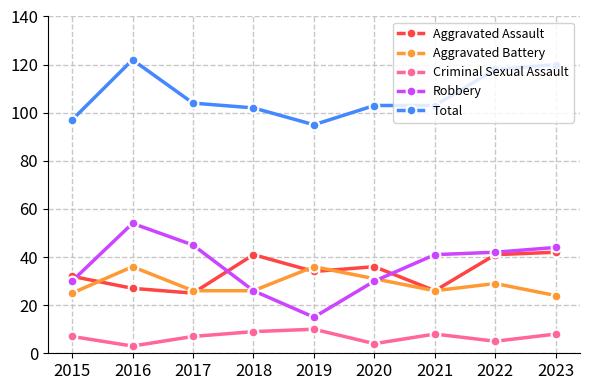

True or false: Aggravated Assault and Total cross at least once.

False